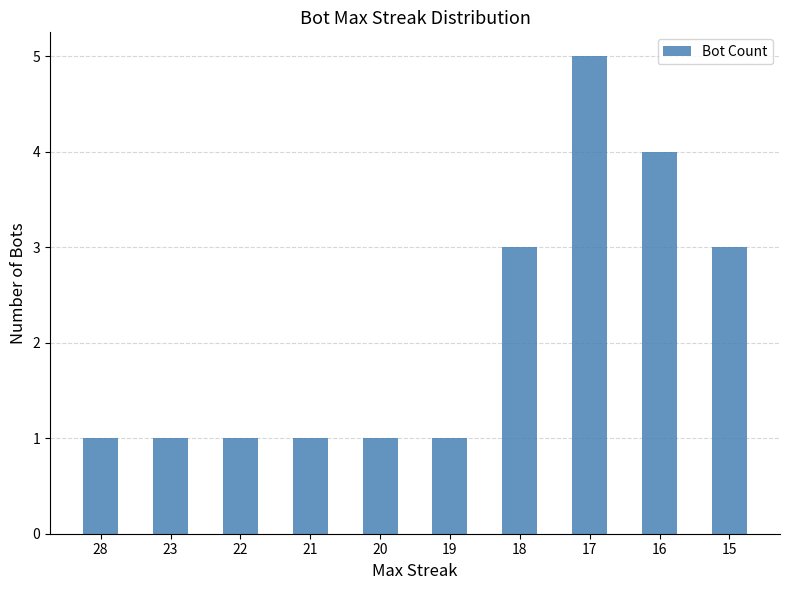

Read the value at 17.

5